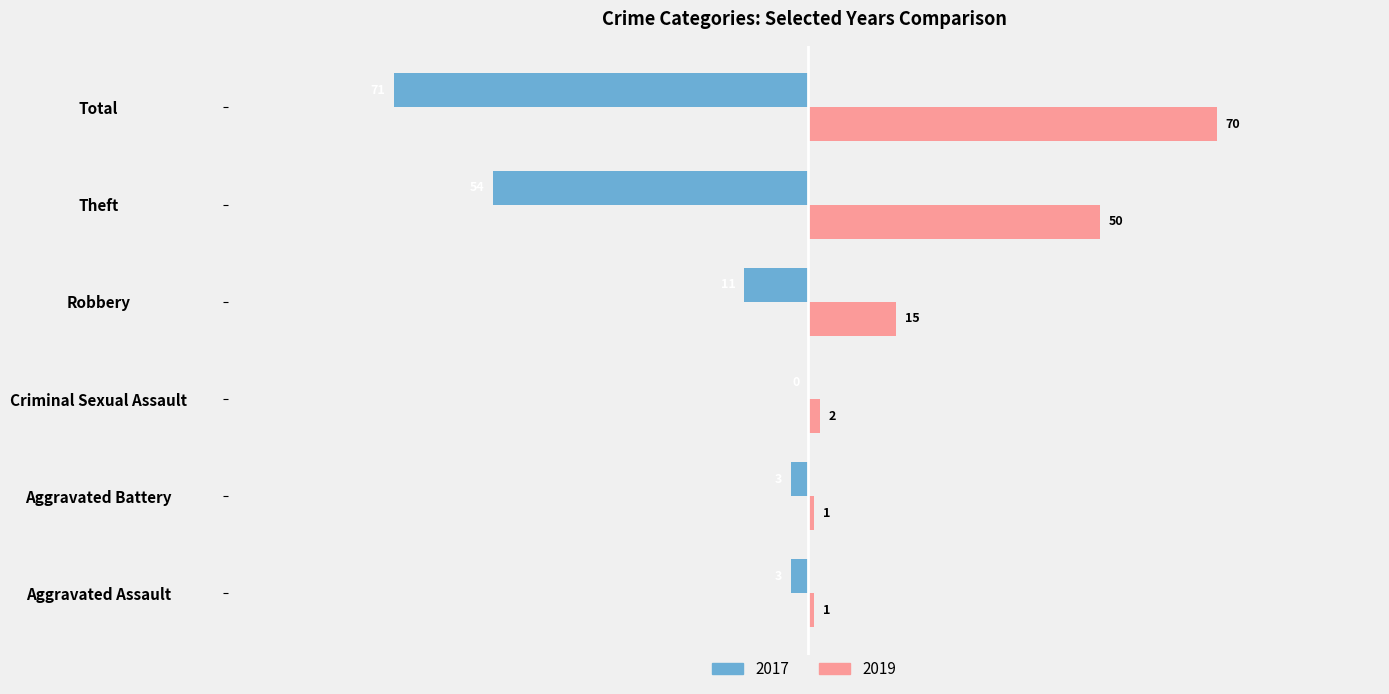

Between Aggravated Assault and Criminal Sexual Assault, which series saw the biggest shift?

2017